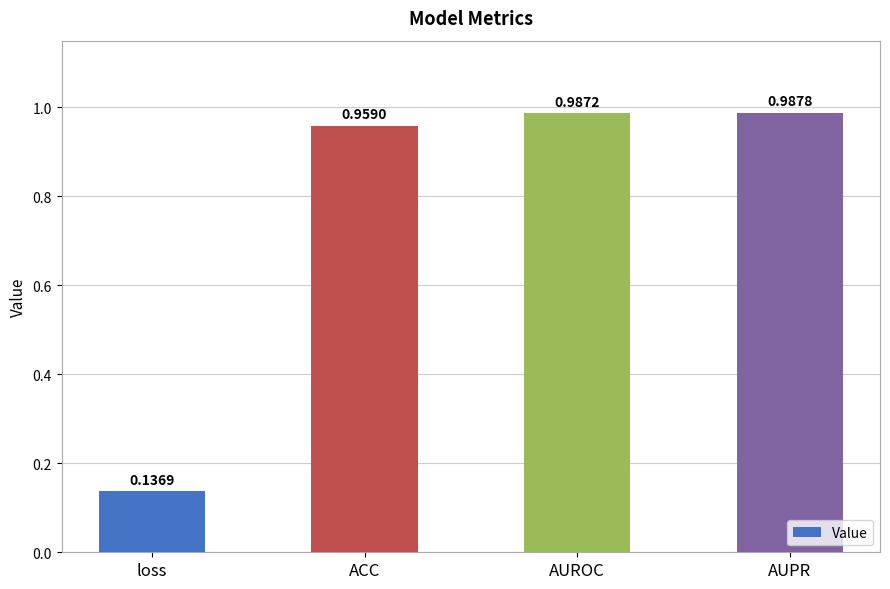

Rank the categories by value from highest to lowest.

AUPR, AUROC, ACC, loss